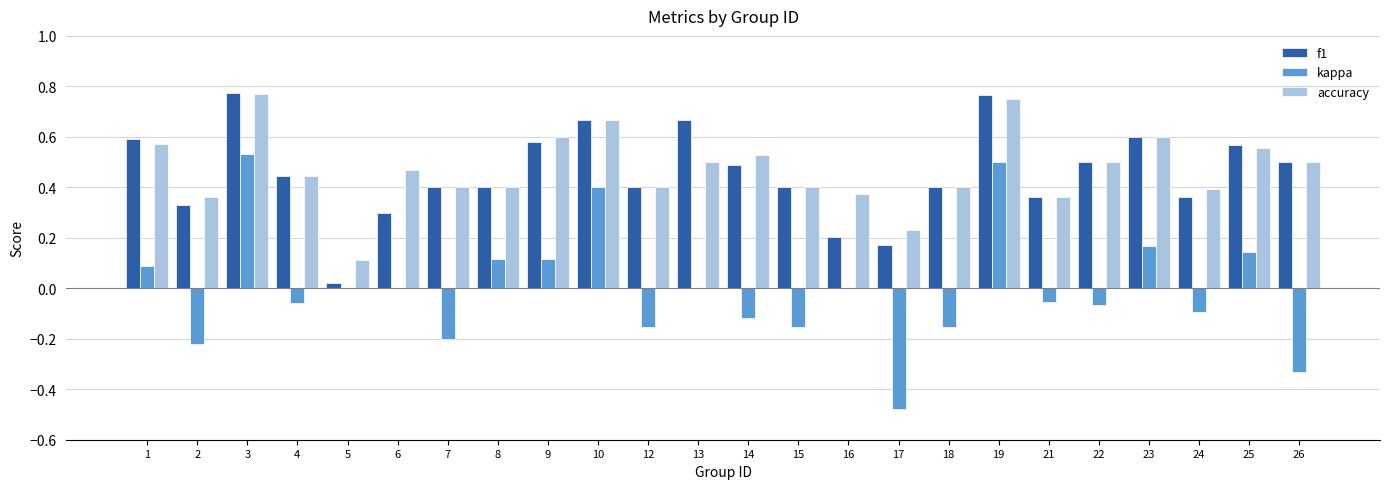

Is the value of f1 at 17 greater than the value of kappa at 19?

No